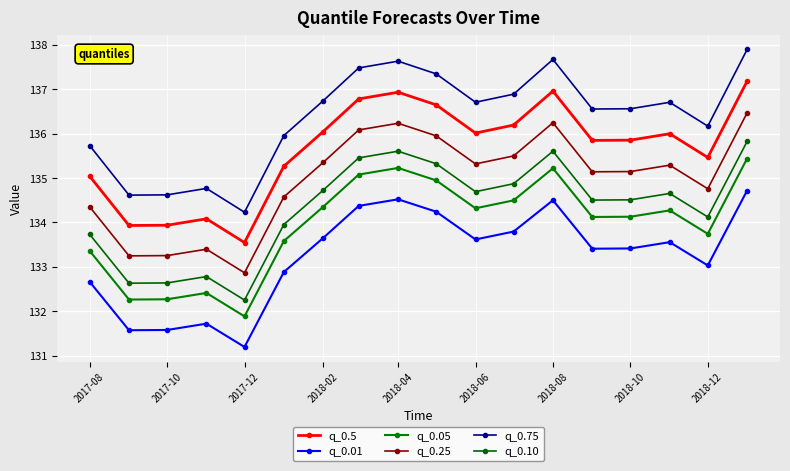

How many lines are shown in the chart?

6